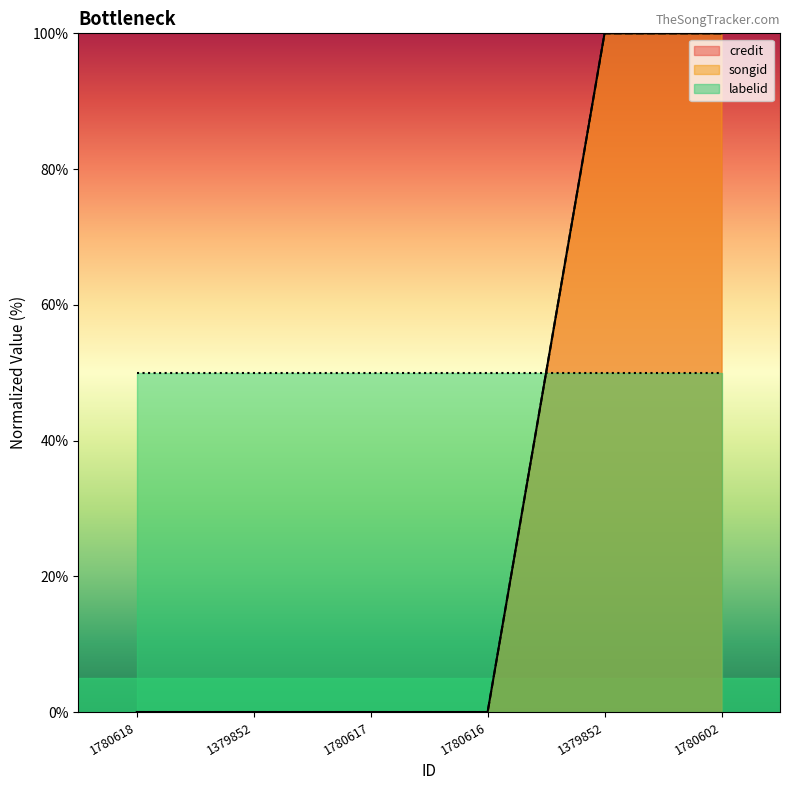

Does the chart display data point markers on the line(s)?

No